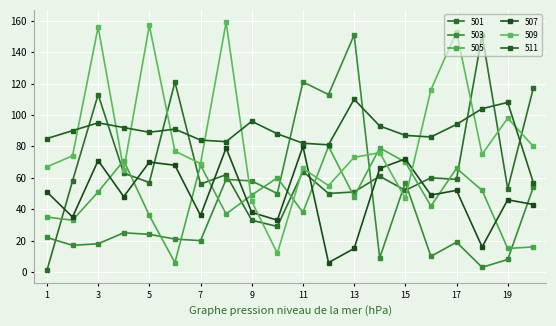

Which category has the lowest value across all series?

1